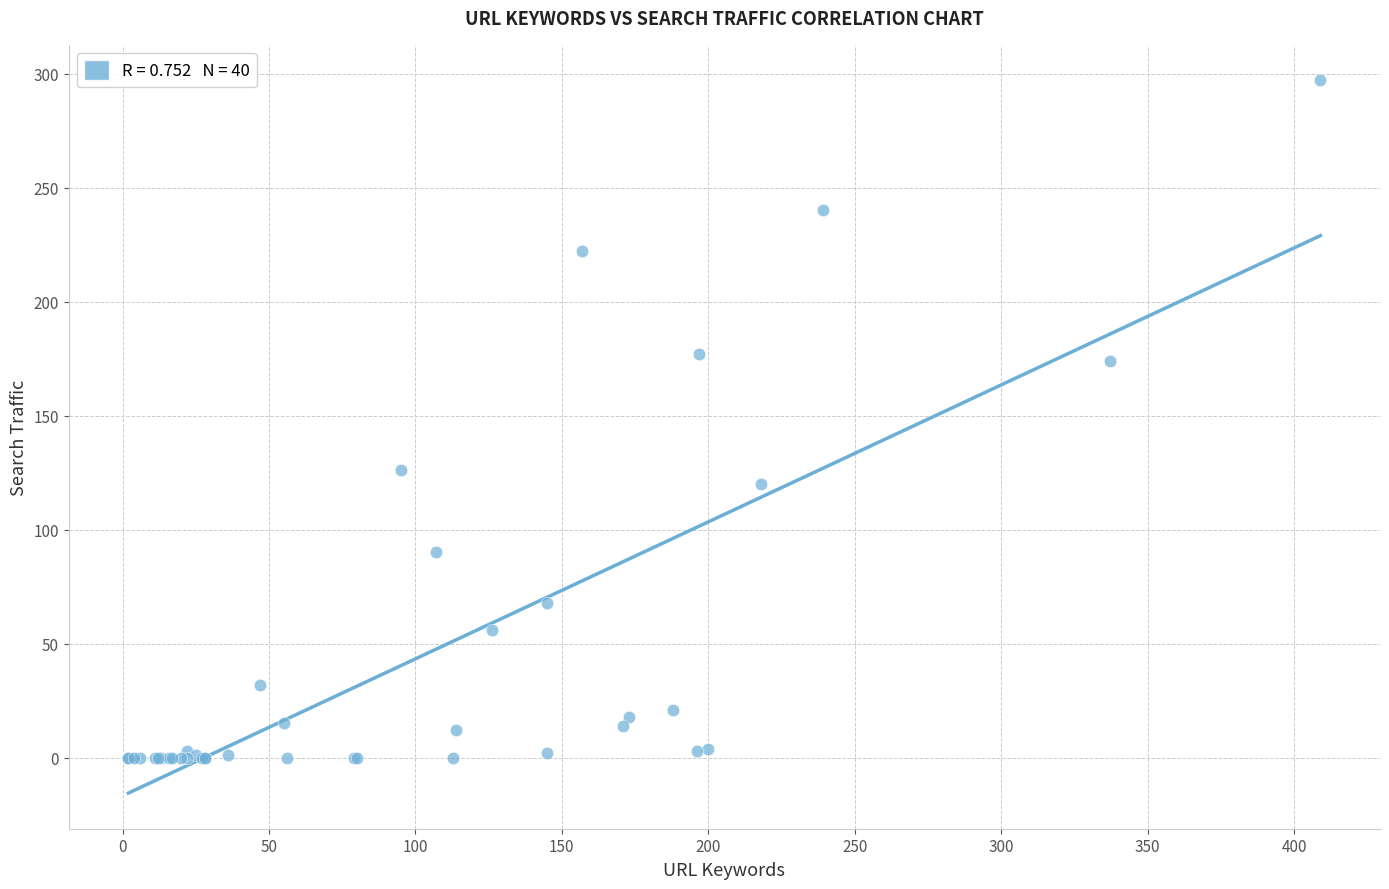

What Y value in the scatter plot is closest to 148?

126